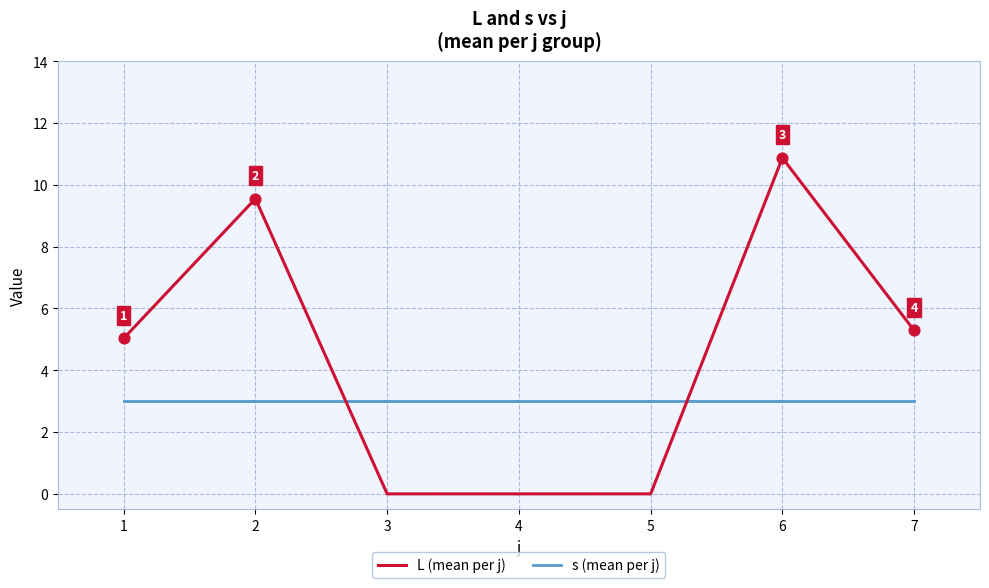

What is the difference between the highest and lowest values at 6?

7.9